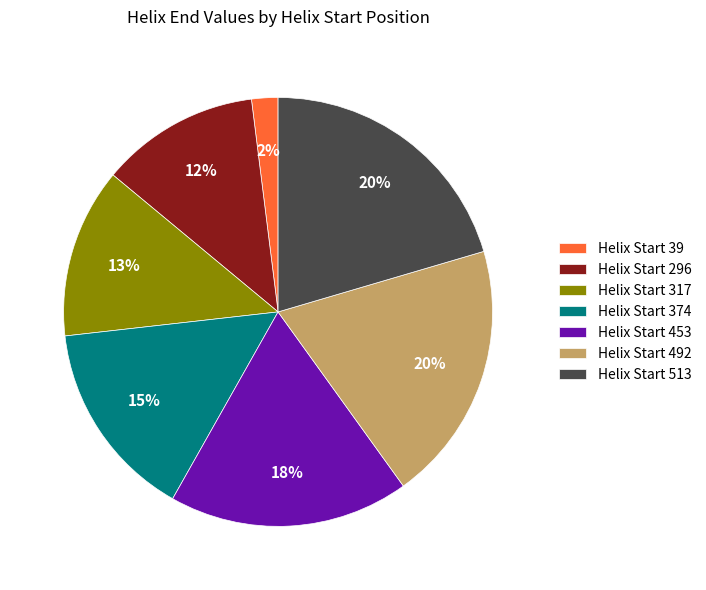

True or false: Helix Start 374 accounts for 15% of the total.

True